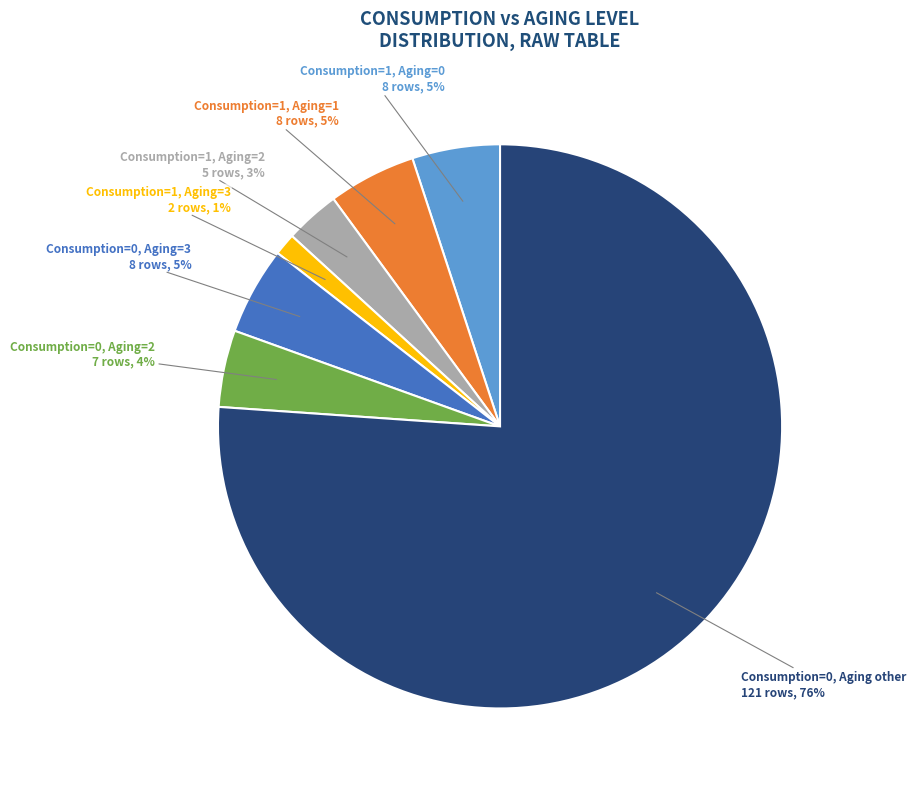

To the nearest percent, what is the average slice percentage?

14%